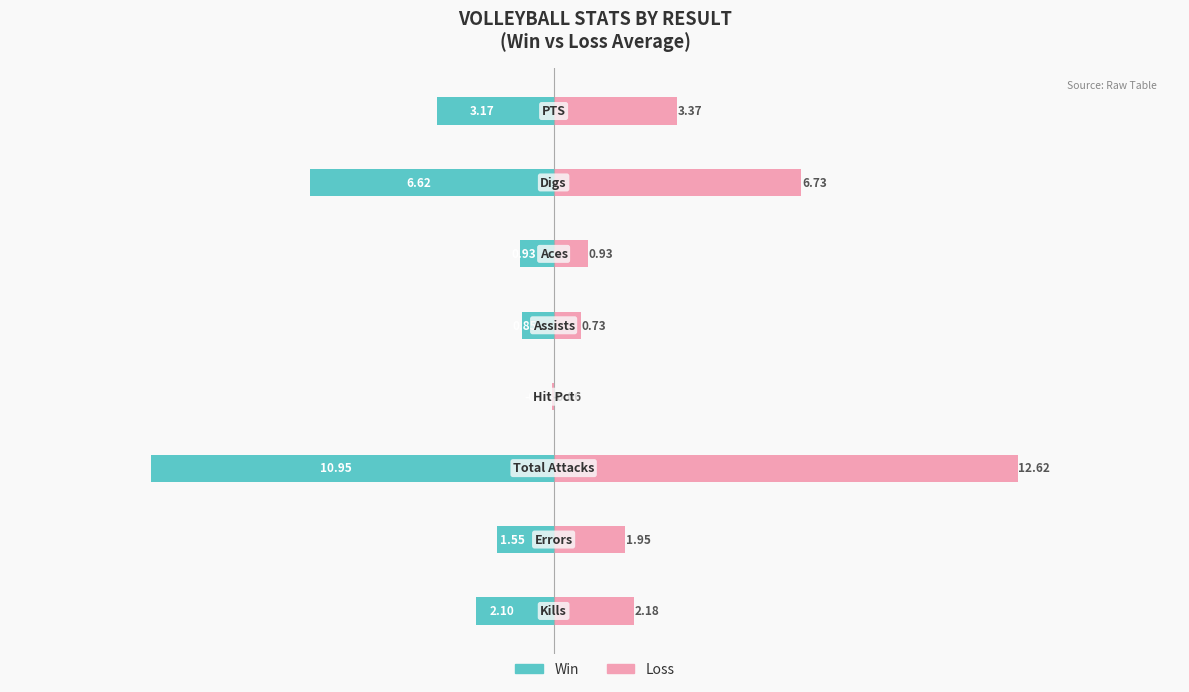

What is the smallest value displayed?

-10.9